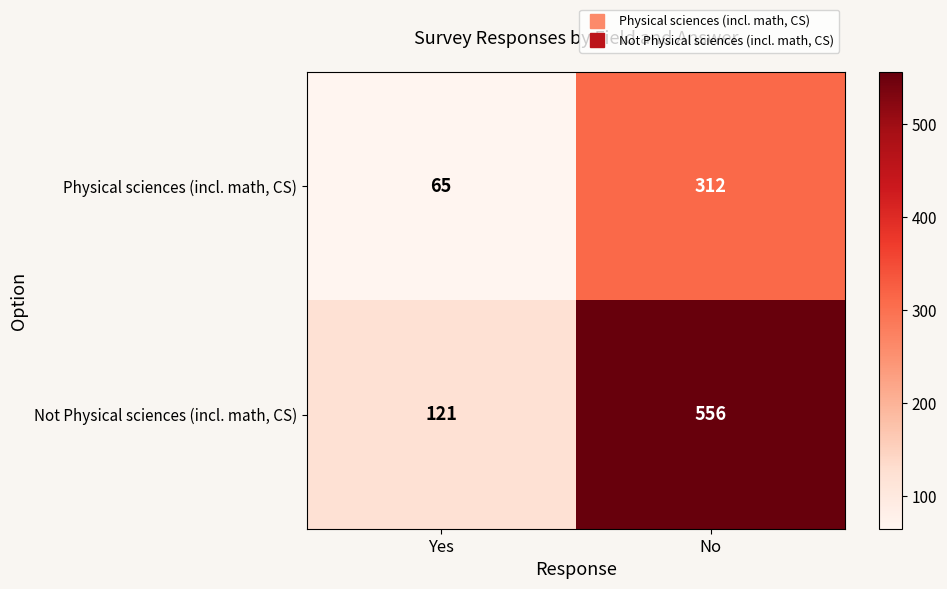

The Physical sciences (incl. math, CS) series shows 161 at No. True or false?

False